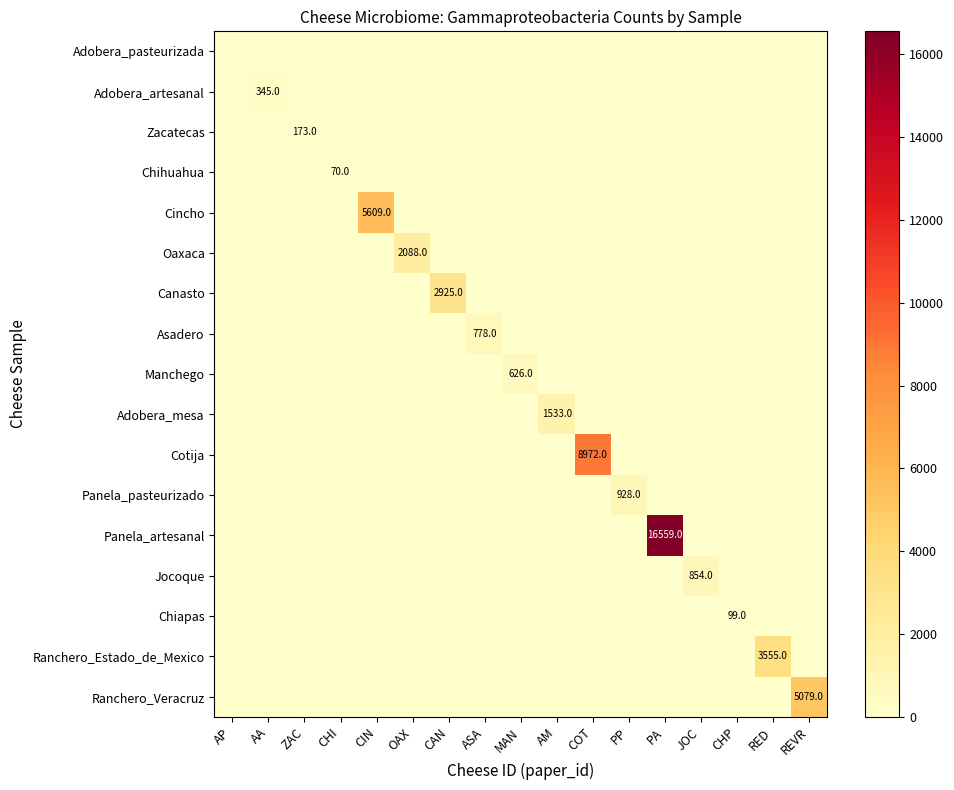

True or false: Ranchero_Estado_de_Mexico has a value of 4911 at RED.

False